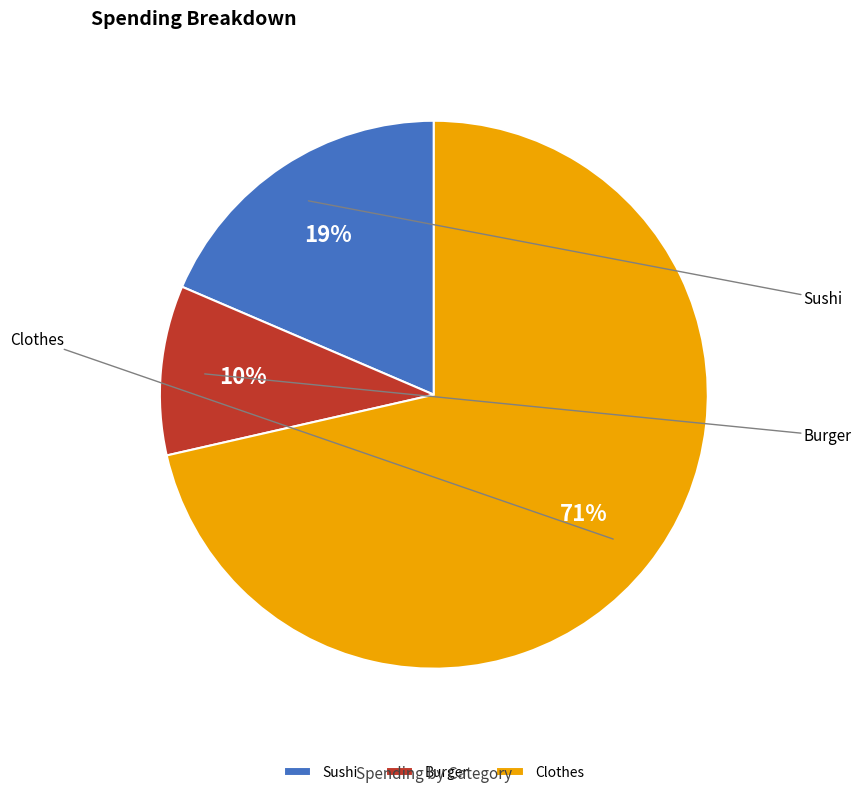

To the nearest percent, what percentage of the pie is Clothes?

71%